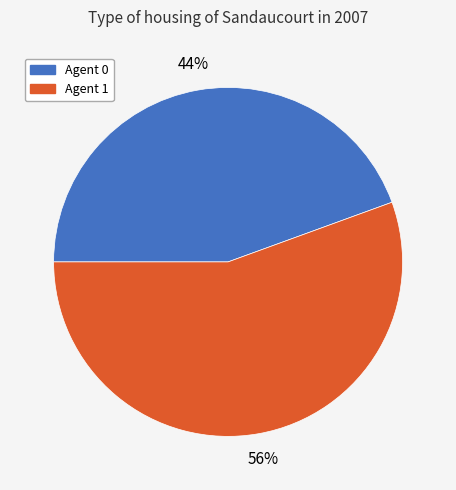

How many segments does this pie chart have?

2